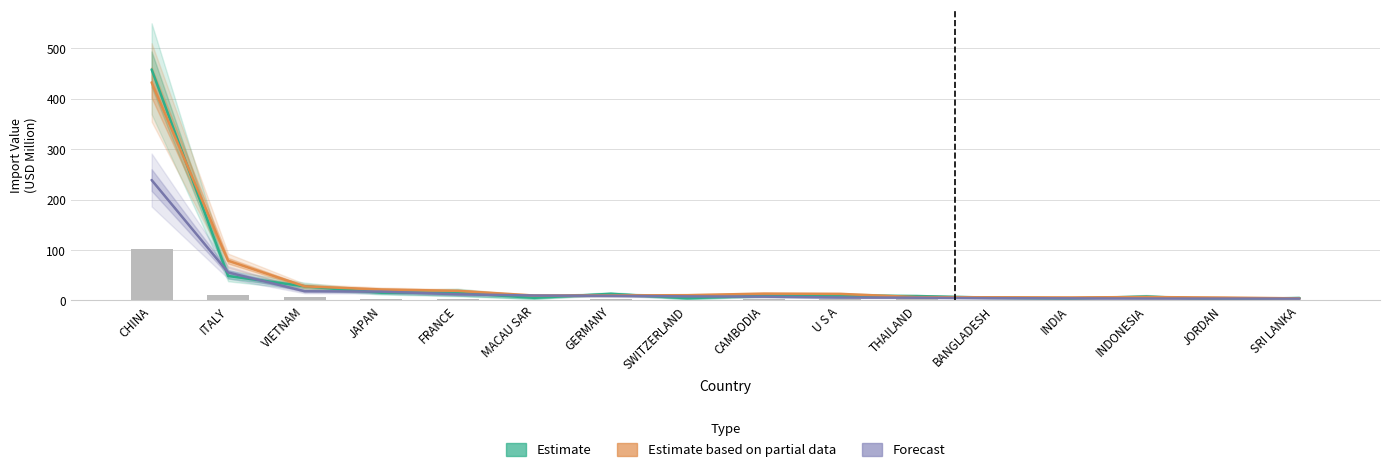

What position from the right is VIETNAM?

14